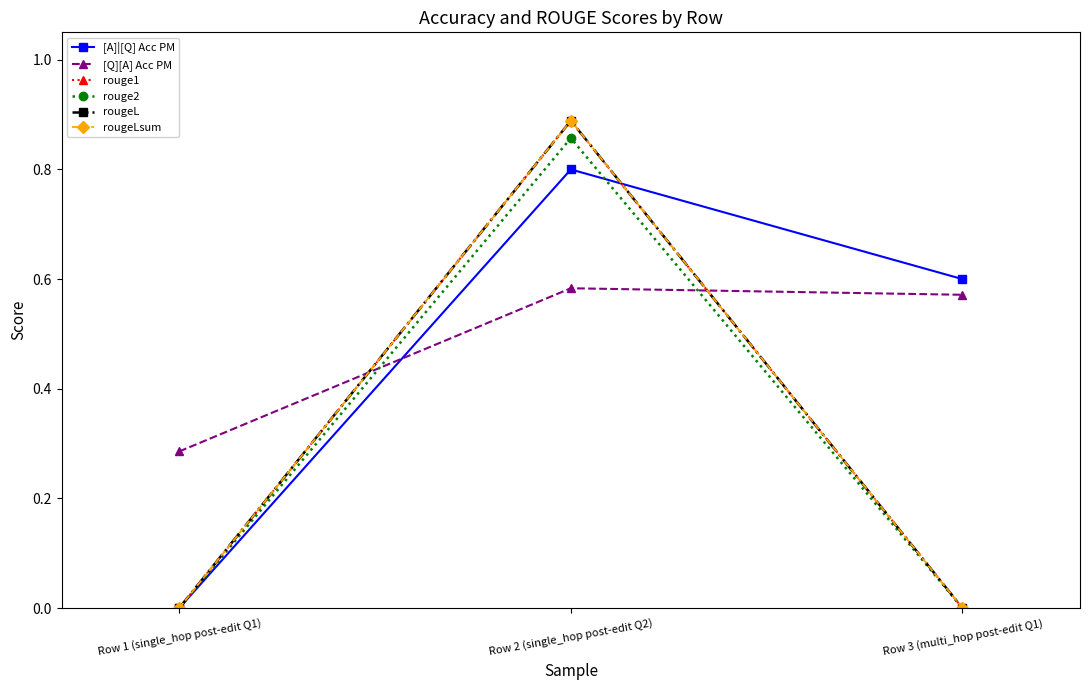

List the labels in order of rouge1 value, largest first.

Row 2 (single_hop post-edit Q2), Row 1 (single_hop post-edit Q1), Row 3 (multi_hop post-edit Q1)